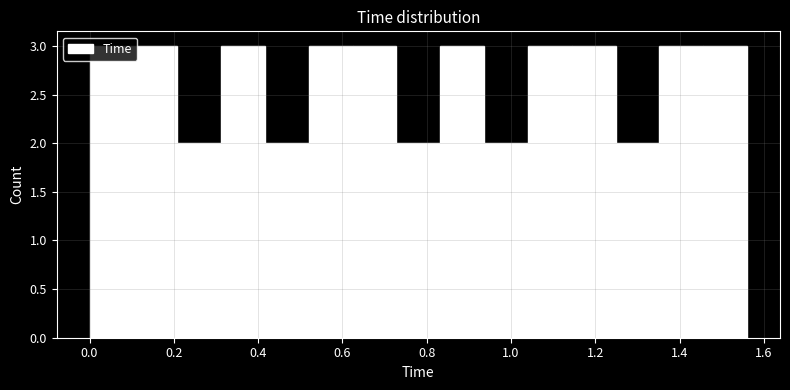

How tall is the bar that spans 0.312 to 0.416 on the x-axis? Neither the bar edges nor the heights are printed on the chart, so give them approximately, as read against the axes.

3